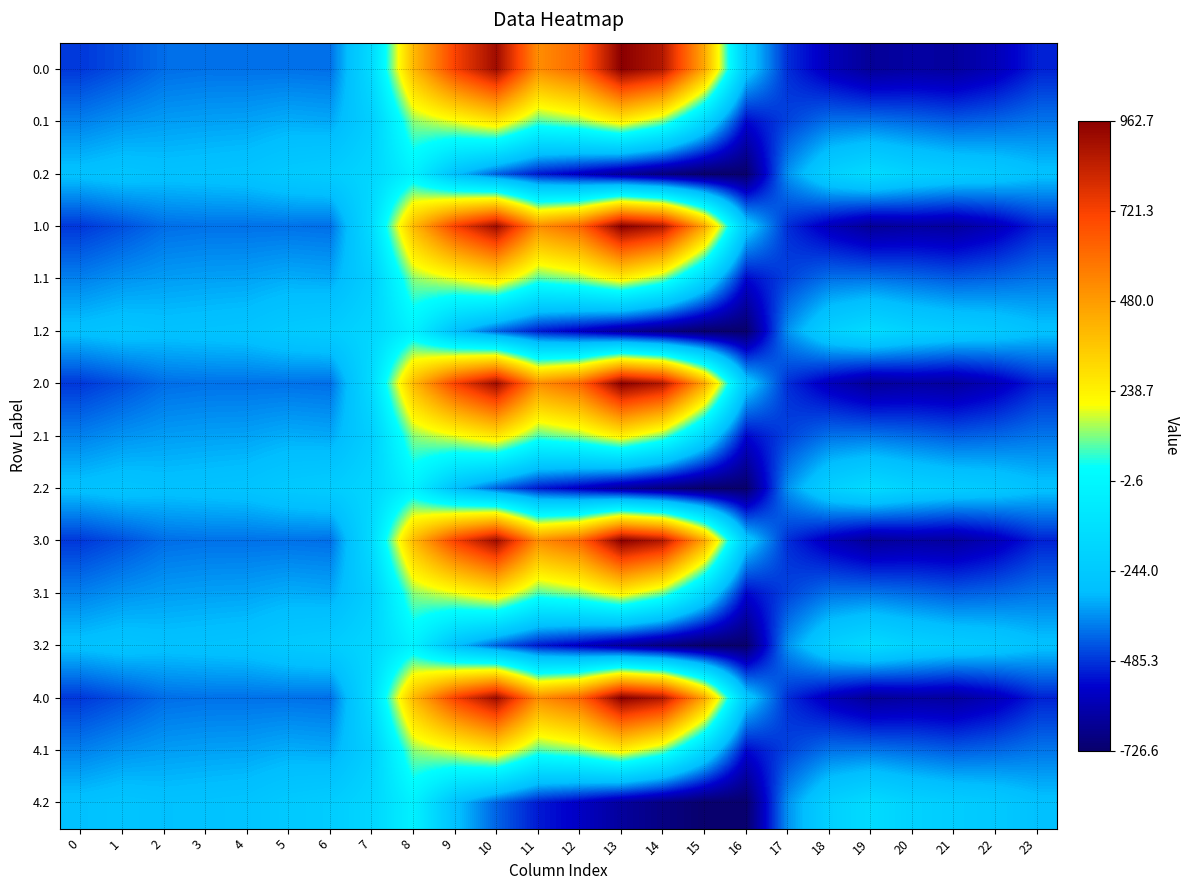

Between 7 and 22, which is larger?

7